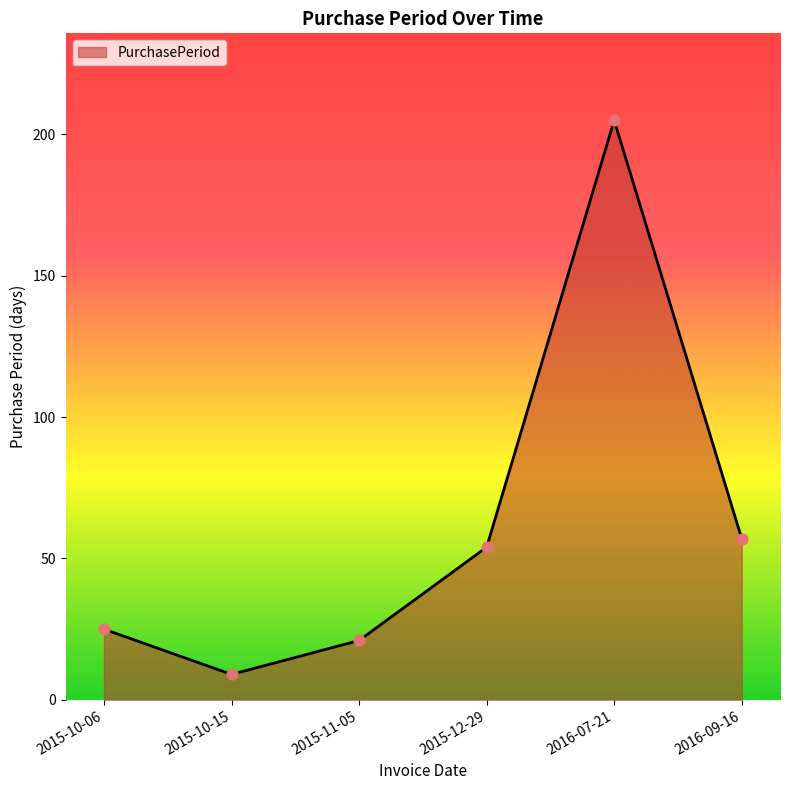

What is the change in value from 2015-10-06 to 2015-10-15?

-16